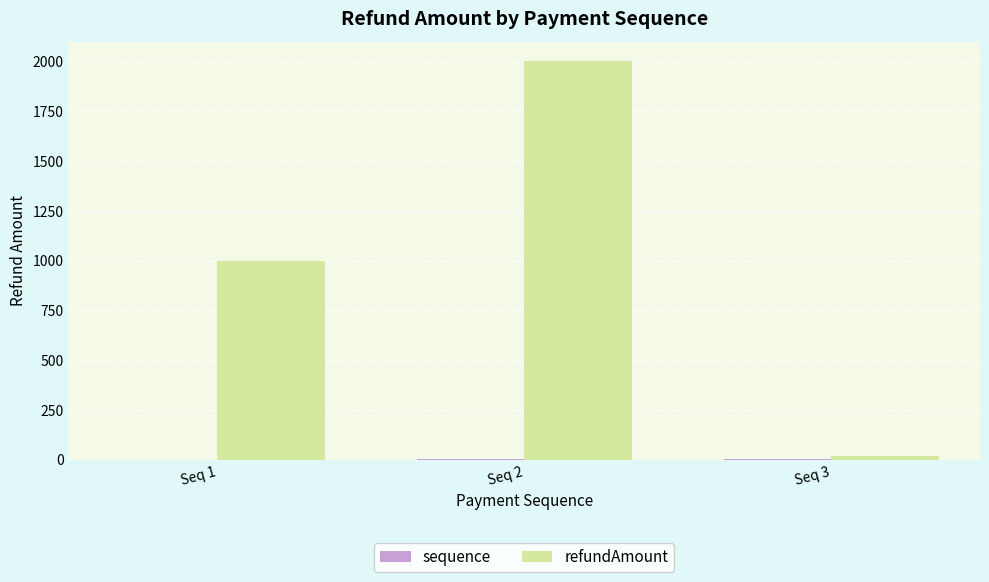

The value of refundAmount at Seq 1 is 1000.0. True or false?

True